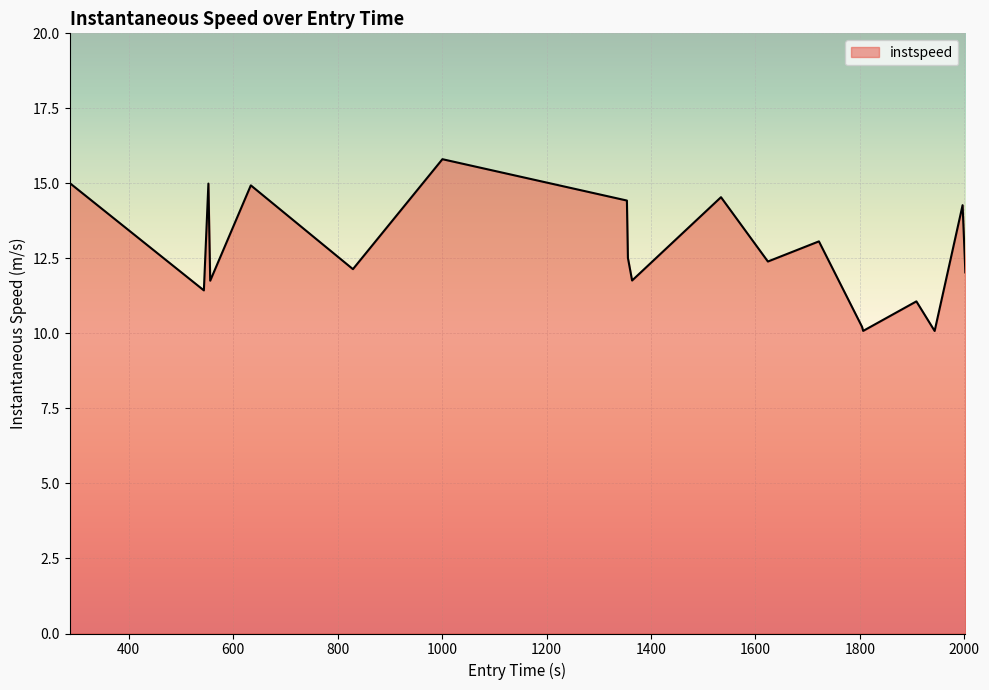

What is the greatest value displayed?

15.8